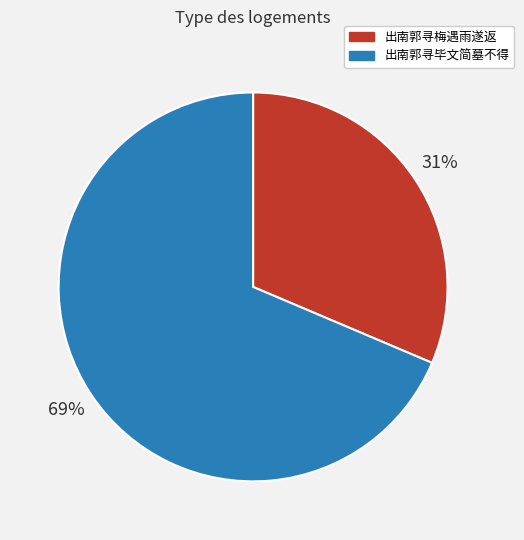

Between 出南郭寻毕文简墓不得 and 出南郭寻梅遇雨遂返, which is larger?

出南郭寻毕文简墓不得